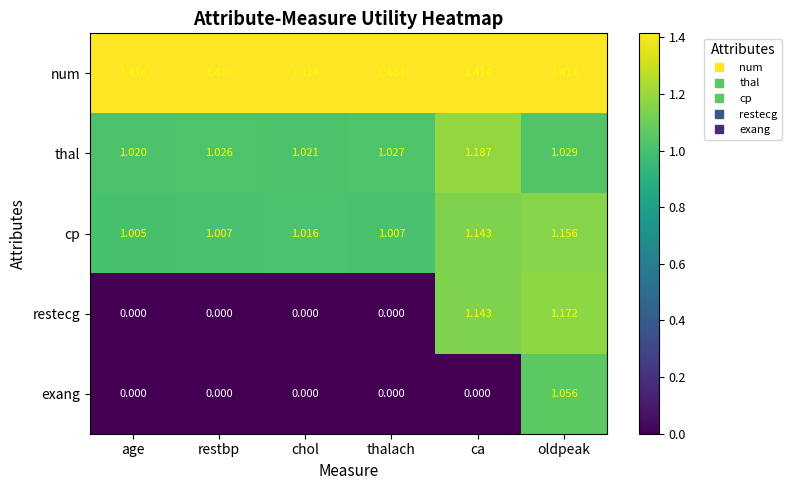

At which category is the sum across all series the highest?

oldpeak